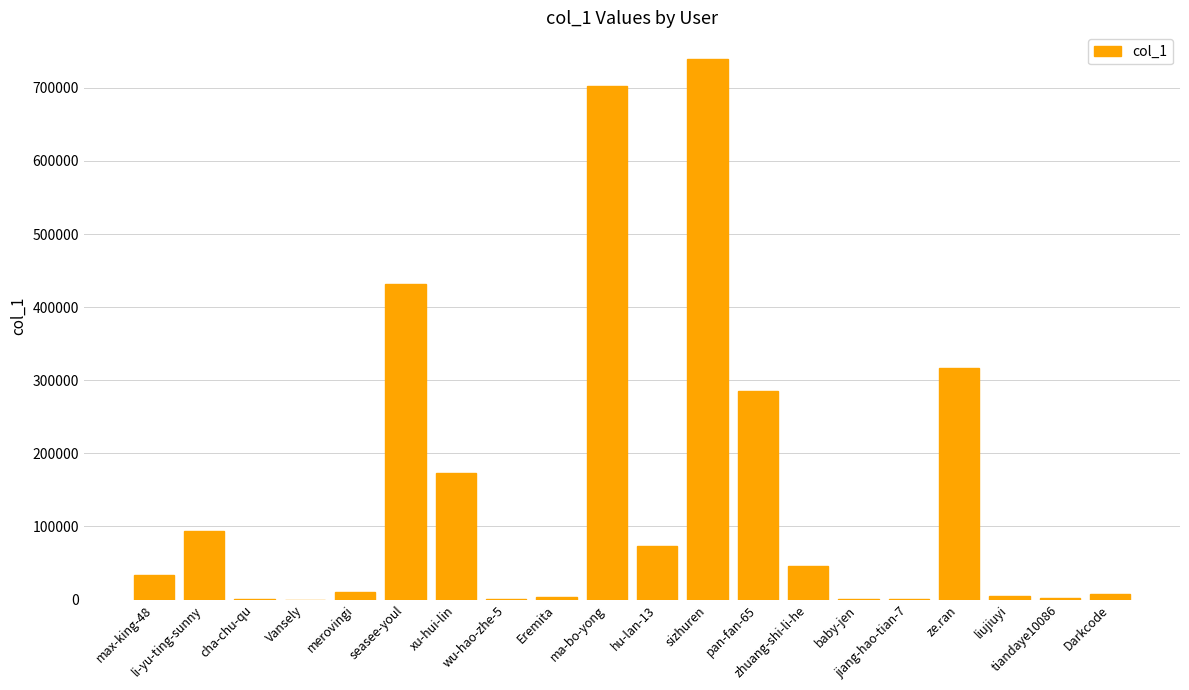

What is the maximum value shown in the chart?

739000